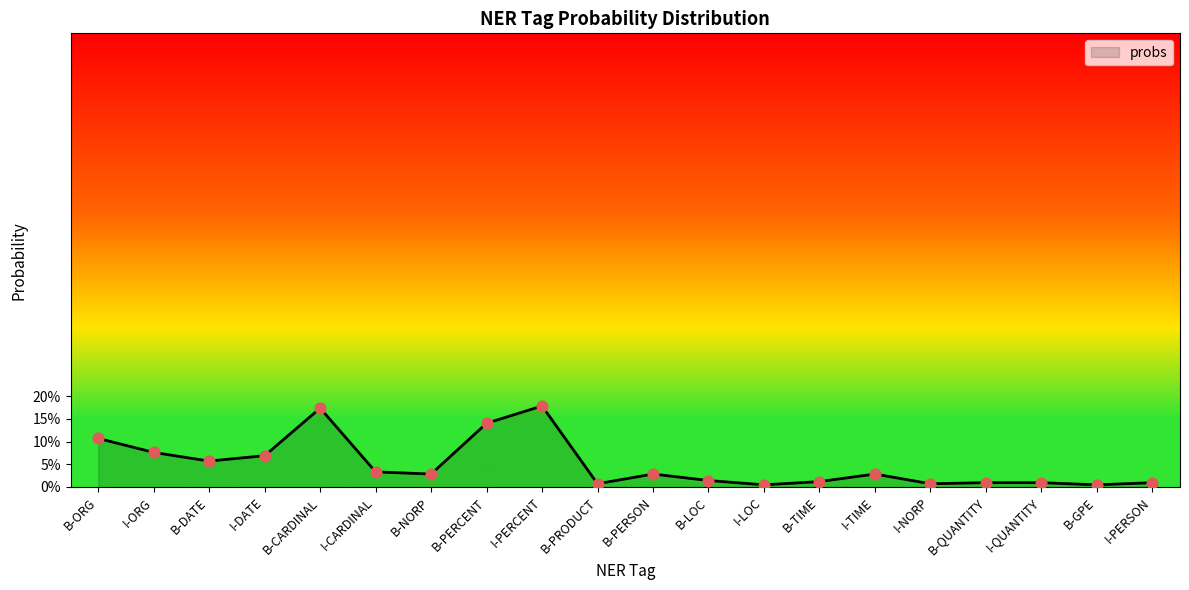

Between I-CARDINAL and B-LOC, which is larger?

I-CARDINAL